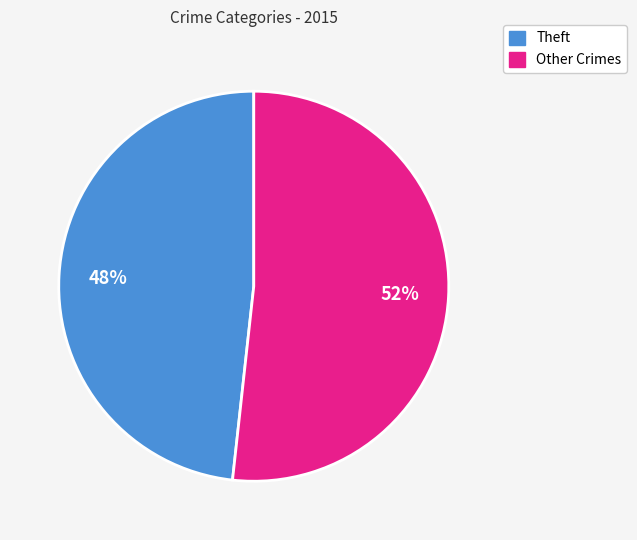

To the nearest percent, what is the average slice percentage?

50%